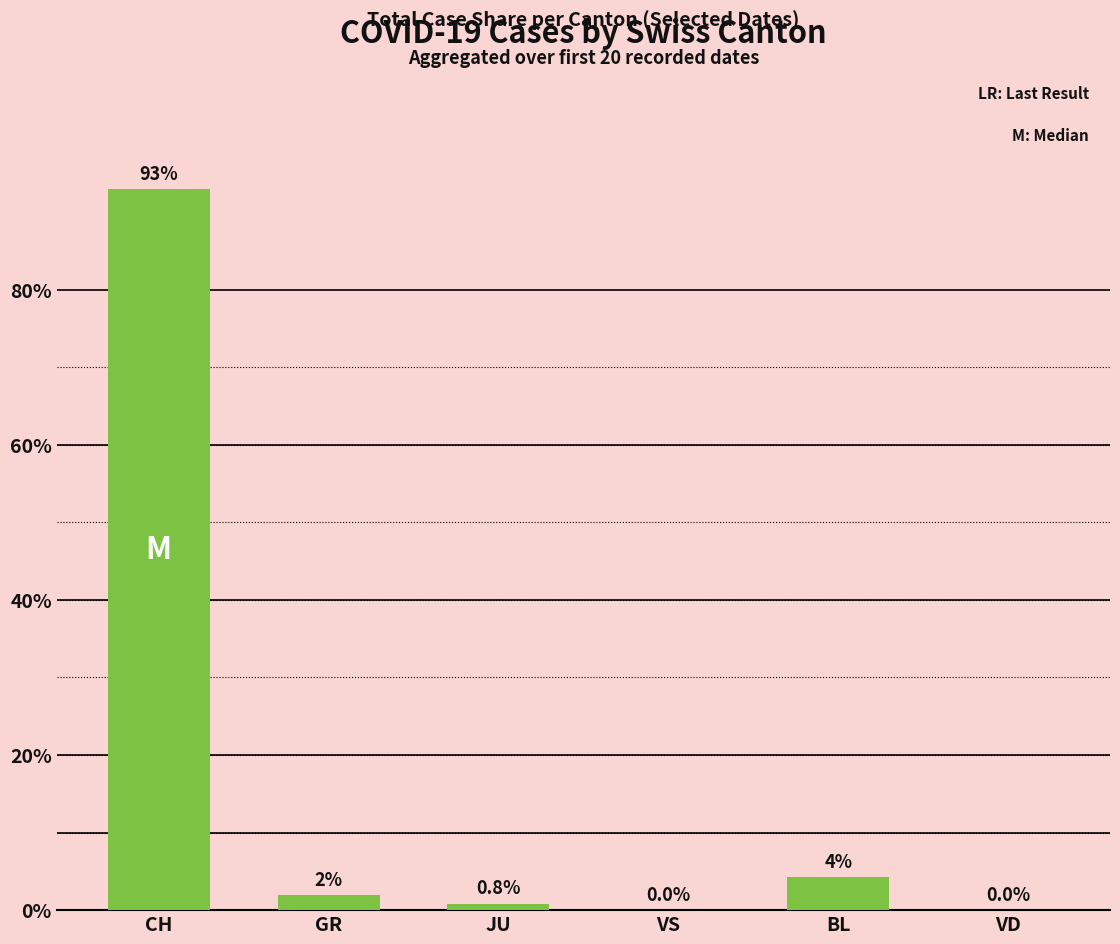

Which has a higher value, GR or CH?

CH